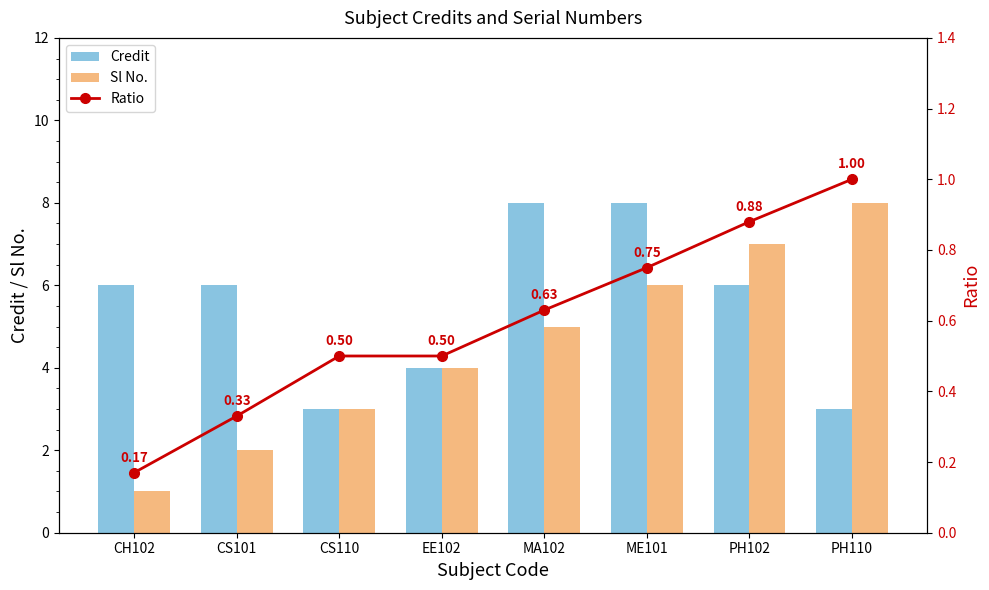

Is the value of Ratio at CS101 greater than the value of Credit at CH102?

No